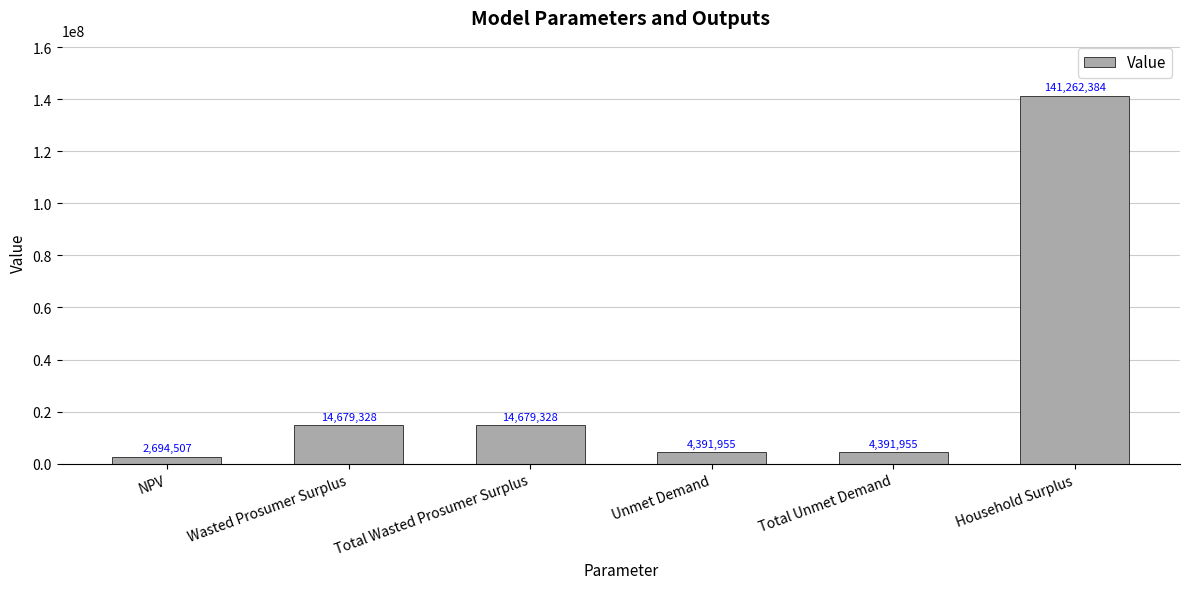

What is the value of the 6th bar from the left?

141262384.4